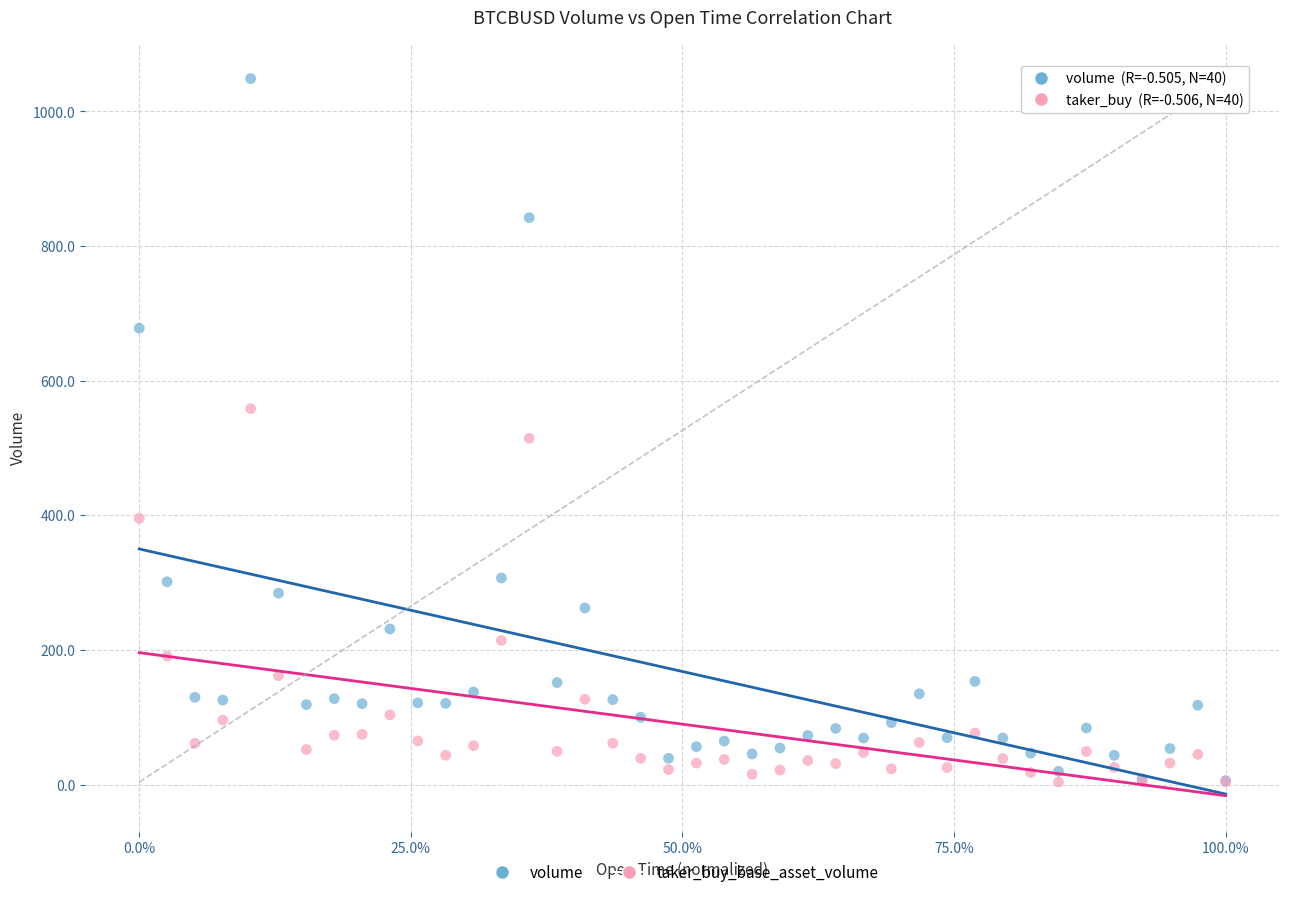

In the volume series, what Y value is closest to 527?

678.0